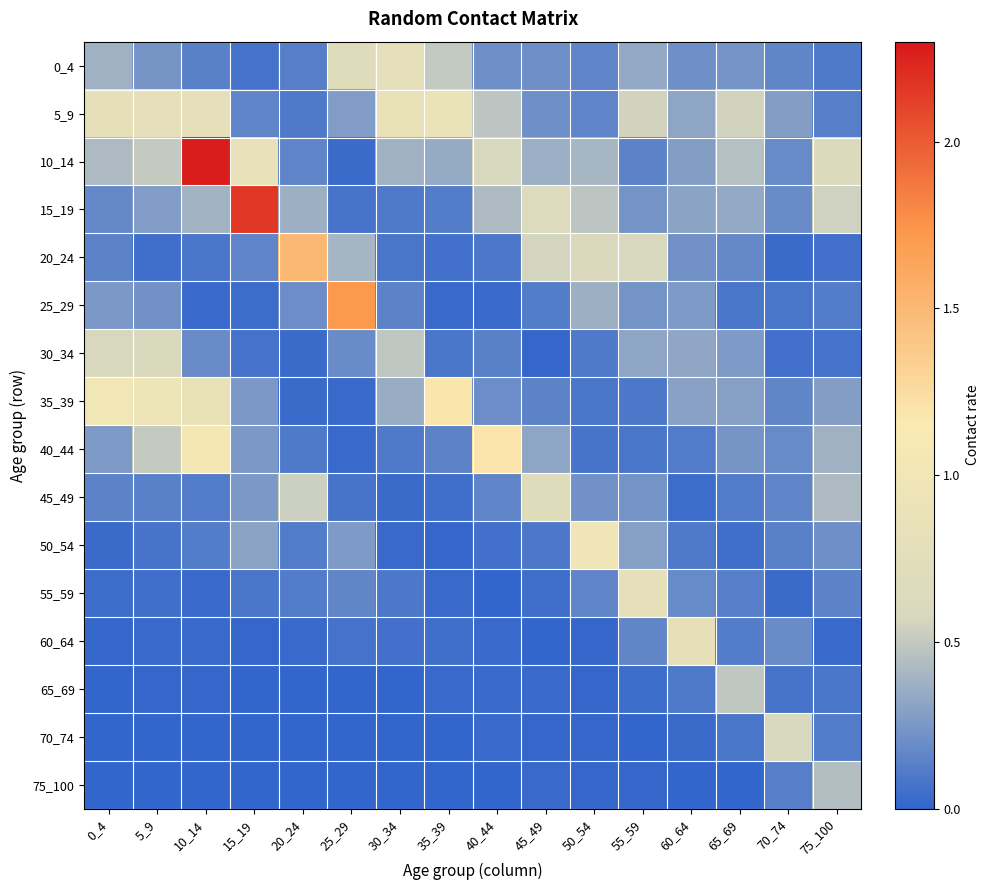

Reading left to right, transcribe all the data shown in this chart.

0_4: 0_4=0.4	5_9=0.2	10_14=0.1	15_19=0.1	20_24=0.1	25_29=0.7	30_34=0.8	35_39=0.5	40_44=0.2	45_49=0.2	50_54=0.2	55_59=0.3	60_64=0.2	65_69=0.2	70_74=0.2	75_100=0.1
5_9: 0_4=0.8	5_9=0.8	10_14=0.8	15_19=0.2	20_24=0.1	25_29=0.3	30_34=0.9	35_39=0.9	40_44=0.5	45_49=0.2	50_54=0.2	55_59=0.6	60_64=0.3	65_69=0.6	70_74=0.3	75_100=0.1
10_14: 0_4=0.4	5_9=0.5	10_14=2.3	15_19=0.8	20_24=0.2	25_29=0.0	30_34=0.4	35_39=0.3	40_44=0.6	45_49=0.4	50_54=0.4	55_59=0.1	60_64=0.3	65_69=0.5	70_74=0.2	75_100=0.6
15_19: 0_4=0.2	5_9=0.3	10_14=0.4	15_19=2.2	20_24=0.4	25_29=0.1	30_34=0.1	35_39=0.1	40_44=0.4	45_49=0.7	50_54=0.5	55_59=0.2	60_64=0.3	65_69=0.3	70_74=0.2	75_100=0.5
20_24: 0_4=0.1	5_9=0.0	10_14=0.1	15_19=0.2	20_24=1.5	25_29=0.4	30_34=0.1	35_39=0.1	40_44=0.1	45_49=0.6	50_54=0.6	55_59=0.6	60_64=0.2	65_69=0.2	70_74=0.0	75_100=0.1
25_29: 0_4=0.3	5_9=0.2	10_14=0.0	15_19=0.0	20_24=0.2	25_29=1.7	30_34=0.1	35_39=0.0	40_44=0.0	45_49=0.1	50_54=0.4	55_59=0.2	60_64=0.3	65_69=0.1	70_74=0.1	75_100=0.1
30_34: 0_4=0.6	5_9=0.6	10_14=0.2	15_19=0.1	20_24=0.0	25_29=0.2	30_34=0.5	35_39=0.1	40_44=0.1	45_49=0.0	50_54=0.1	55_59=0.3	60_64=0.3	65_69=0.3	70_74=0.1	75_100=0.1
35_39: 0_4=1.0	5_9=0.9	10_14=0.9	15_19=0.3	20_24=0.0	25_29=0.0	30_34=0.4	35_39=1.2	40_44=0.2	45_49=0.1	50_54=0.1	55_59=0.1	60_64=0.3	65_69=0.3	70_74=0.2	75_100=0.3
40_44: 0_4=0.3	5_9=0.5	10_14=1.1	15_19=0.3	20_24=0.1	25_29=0.0	30_34=0.1	35_39=0.1	40_44=1.2	45_49=0.3	50_54=0.1	55_59=0.1	60_64=0.1	65_69=0.2	70_74=0.2	75_100=0.4
45_49: 0_4=0.1	5_9=0.1	10_14=0.1	15_19=0.3	20_24=0.5	25_29=0.1	30_34=0.0	35_39=0.1	40_44=0.2	45_49=0.7	50_54=0.2	55_59=0.2	60_64=0.0	65_69=0.1	70_74=0.2	75_100=0.4
50_54: 0_4=0.0	5_9=0.1	10_14=0.1	15_19=0.3	20_24=0.1	25_29=0.3	30_34=0.0	35_39=0.0	40_44=0.1	45_49=0.1	50_54=1.0	55_59=0.3	60_64=0.1	65_69=0.1	70_74=0.1	75_100=0.2
55_59: 0_4=0.0	5_9=0.0	10_14=0.0	15_19=0.1	20_24=0.1	25_29=0.2	30_34=0.1	35_39=0.0	40_44=0.0	45_49=0.0	50_54=0.2	55_59=0.8	60_64=0.2	65_69=0.1	70_74=0.0	75_100=0.2
60_64: 0_4=0.0	5_9=0.0	10_14=0.0	15_19=0.0	20_24=0.0	25_29=0.1	30_34=0.1	35_39=0.1	40_44=0.0	45_49=0.0	50_54=0.0	55_59=0.2	60_64=0.8	65_69=0.1	70_74=0.2	75_100=0.0
65_69: 0_4=0.0	5_9=0.0	10_14=0.0	15_19=0.0	20_24=0.0	25_29=0.0	30_34=0.0	35_39=0.0	40_44=0.0	45_49=0.0	50_54=0.0	55_59=0.0	60_64=0.1	65_69=0.5	70_74=0.1	75_100=0.1
70_74: 0_4=0.0	5_9=0.0	10_14=0.0	15_19=0.0	20_24=0.0	25_29=0.0	30_34=0.0	35_39=0.0	40_44=0.0	45_49=0.0	50_54=0.0	55_59=0.0	60_64=0.0	65_69=0.1	70_74=0.6	75_100=0.1
75_100: 0_4=0.0	5_9=0.0	10_14=0.0	15_19=0.0	20_24=0.0	25_29=0.0	30_34=0.0	35_39=0.0	40_44=0.0	45_49=0.0	50_54=0.0	55_59=0.0	60_64=0.0	65_69=0.0	70_74=0.1	75_100=0.4